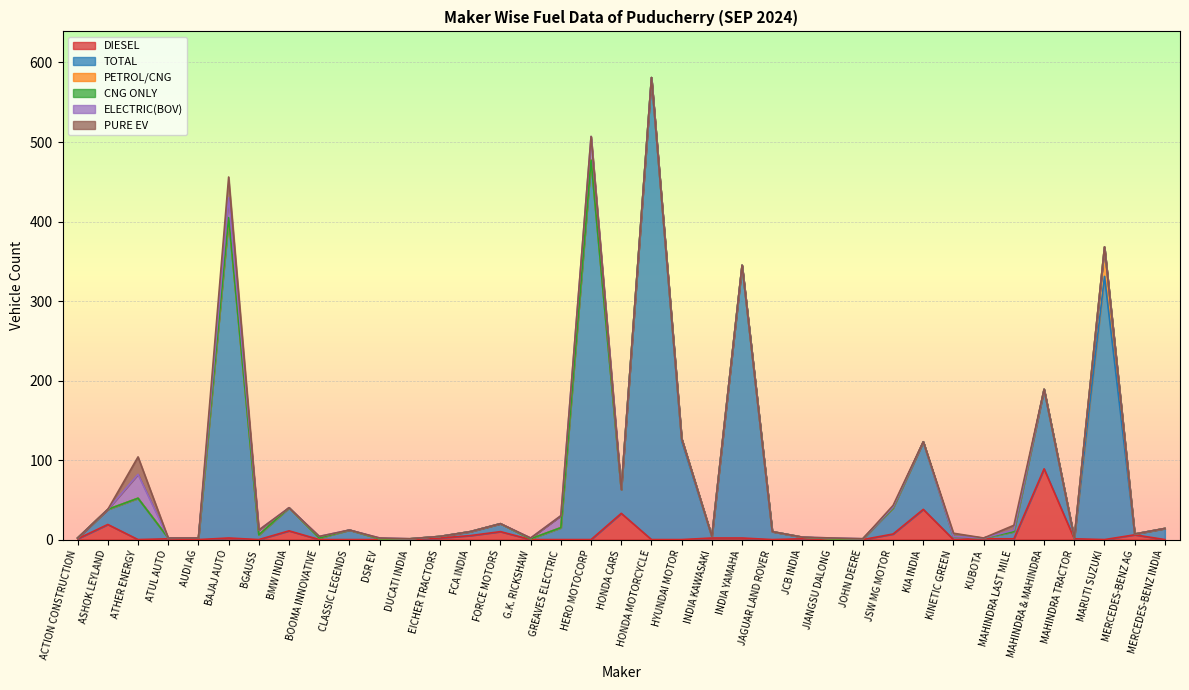

Reading left to right, what are all the values shown in this chart?

DIESEL: ACTION CONSTRUCTION=1	ASHOK LEYLAND=19	ATHER ENERGY=0	ATUL AUTO=1	AUDI AG=0	BAJAJ AUTO=2	BGAUSS=0	BMW INDIA=11	BOOMA INNOVATIVE=0	CLASSIC LEGENDS=0	DSR EV=0	DUCATI INDIA=0	EICHER TRACTORS=2	FCA INDIA=5	FORCE MOTORS=10	G.K. RICKSHAW=0	GREAVES ELECTRIC=0	HERO MOTOCORP=0	HONDA CARS=33	HONDA MOTORCYCLE=0	HYUNDAI MOTOR=0	INDIA KAWASAKI=2	INDIA YAMAHA=2	JAGUAR LAND ROVER=0	JCB INDIA=1	JIANGSU DALONG=0	JOHN DEERE=0	JSW MG MOTOR=7	KIA INDIA=38	KINETIC GREEN=0	KUBOTA=1	MAHINDRA LAST MILE=1	MAHINDRA & MAHINDRA=89	MAHINDRA TRACTOR=1	MARUTI SUZUKI=0	MERCEDES-BENZ AG=6	MERCEDES-BENZ INDIA=0
TOTAL: ACTION CONSTRUCTION=1	ASHOK LEYLAND=19	ATHER ENERGY=52	ATUL AUTO=1	AUDI AG=2	BAJAJ AUTO=401	BGAUSS=6	BMW INDIA=29	BOOMA INNOVATIVE=2	CLASSIC LEGENDS=12	DSR EV=1	DUCATI INDIA=1	EICHER TRACTORS=2	FCA INDIA=5	FORCE MOTORS=10	G.K. RICKSHAW=1	GREAVES ELECTRIC=15	HERO MOTOCORP=477	HONDA CARS=30	HONDA MOTORCYCLE=581	HYUNDAI MOTOR=124	INDIA KAWASAKI=2	INDIA YAMAHA=343	JAGUAR LAND ROVER=10	JCB INDIA=2	JIANGSU DALONG=1	JOHN DEERE=1	JSW MG MOTOR=33	KIA INDIA=85	KINETIC GREEN=4	KUBOTA=1	MAHINDRA LAST MILE=9	MAHINDRA & MAHINDRA=100	MAHINDRA TRACTOR=1	MARUTI SUZUKI=331	MERCEDES-BENZ AG=1	MERCEDES-BENZ INDIA=14
PETROL/CNG: ACTION CONSTRUCTION=0	ASHOK LEYLAND=0	ATHER ENERGY=0	ATUL AUTO=0	AUDI AG=0	BAJAJ AUTO=0	BGAUSS=0	BMW INDIA=0	BOOMA INNOVATIVE=0	CLASSIC LEGENDS=0	DSR EV=0	DUCATI INDIA=0	EICHER TRACTORS=0	FCA INDIA=0	FORCE MOTORS=0	G.K. RICKSHAW=0	GREAVES ELECTRIC=0	HERO MOTOCORP=0	HONDA CARS=0	HONDA MOTORCYCLE=0	HYUNDAI MOTOR=3	INDIA KAWASAKI=0	INDIA YAMAHA=0	JAGUAR LAND ROVER=0	JCB INDIA=0	JIANGSU DALONG=0	JOHN DEERE=0	JSW MG MOTOR=0	KIA INDIA=0	KINETIC GREEN=0	KUBOTA=0	MAHINDRA LAST MILE=0	MAHINDRA & MAHINDRA=0	MAHINDRA TRACTOR=0	MARUTI SUZUKI=37	MERCEDES-BENZ AG=0	MERCEDES-BENZ INDIA=0
CNG ONLY: ACTION CONSTRUCTION=0	ASHOK LEYLAND=0	ATHER ENERGY=0	ATUL AUTO=0	AUDI AG=0	BAJAJ AUTO=2	BGAUSS=0	BMW INDIA=0	BOOMA INNOVATIVE=0	CLASSIC LEGENDS=0	DSR EV=0	DUCATI INDIA=0	EICHER TRACTORS=0	FCA INDIA=0	FORCE MOTORS=0	G.K. RICKSHAW=0	GREAVES ELECTRIC=0	HERO MOTOCORP=0	HONDA CARS=0	HONDA MOTORCYCLE=0	HYUNDAI MOTOR=0	INDIA KAWASAKI=0	INDIA YAMAHA=0	JAGUAR LAND ROVER=0	JCB INDIA=0	JIANGSU DALONG=0	JOHN DEERE=0	JSW MG MOTOR=0	KIA INDIA=0	KINETIC GREEN=0	KUBOTA=0	MAHINDRA LAST MILE=0	MAHINDRA & MAHINDRA=0	MAHINDRA TRACTOR=0	MARUTI SUZUKI=0	MERCEDES-BENZ AG=0	MERCEDES-BENZ INDIA=0
ELECTRIC(BOV): ACTION CONSTRUCTION=0	ASHOK LEYLAND=0	ATHER ENERGY=30	ATUL AUTO=0	AUDI AG=0	BAJAJ AUTO=25	BGAUSS=6	BMW INDIA=0	BOOMA INNOVATIVE=2	CLASSIC LEGENDS=0	DSR EV=1	DUCATI INDIA=0	EICHER TRACTORS=0	FCA INDIA=0	FORCE MOTORS=0	G.K. RICKSHAW=1	GREAVES ELECTRIC=15	HERO MOTOCORP=30	HONDA CARS=0	HONDA MOTORCYCLE=0	HYUNDAI MOTOR=0	INDIA KAWASAKI=0	INDIA YAMAHA=0	JAGUAR LAND ROVER=0	JCB INDIA=0	JIANGSU DALONG=1	JOHN DEERE=0	JSW MG MOTOR=1	KIA INDIA=0	KINETIC GREEN=0	KUBOTA=0	MAHINDRA LAST MILE=2	MAHINDRA & MAHINDRA=0	MAHINDRA TRACTOR=0	MARUTI SUZUKI=0	MERCEDES-BENZ AG=0	MERCEDES-BENZ INDIA=0
PURE EV: ACTION CONSTRUCTION=0	ASHOK LEYLAND=0	ATHER ENERGY=22	ATUL AUTO=0	AUDI AG=0	BAJAJ AUTO=26	BGAUSS=0	BMW INDIA=0	BOOMA INNOVATIVE=0	CLASSIC LEGENDS=0	DSR EV=0	DUCATI INDIA=0	EICHER TRACTORS=0	FCA INDIA=0	FORCE MOTORS=0	G.K. RICKSHAW=0	GREAVES ELECTRIC=0	HERO MOTOCORP=0	HONDA CARS=0	HONDA MOTORCYCLE=0	HYUNDAI MOTOR=0	INDIA KAWASAKI=0	INDIA YAMAHA=0	JAGUAR LAND ROVER=0	JCB INDIA=0	JIANGSU DALONG=0	JOHN DEERE=0	JSW MG MOTOR=2	KIA INDIA=0	KINETIC GREEN=4	KUBOTA=0	MAHINDRA LAST MILE=6	MAHINDRA & MAHINDRA=0	MAHINDRA TRACTOR=0	MARUTI SUZUKI=0	MERCEDES-BENZ AG=0	MERCEDES-BENZ INDIA=0